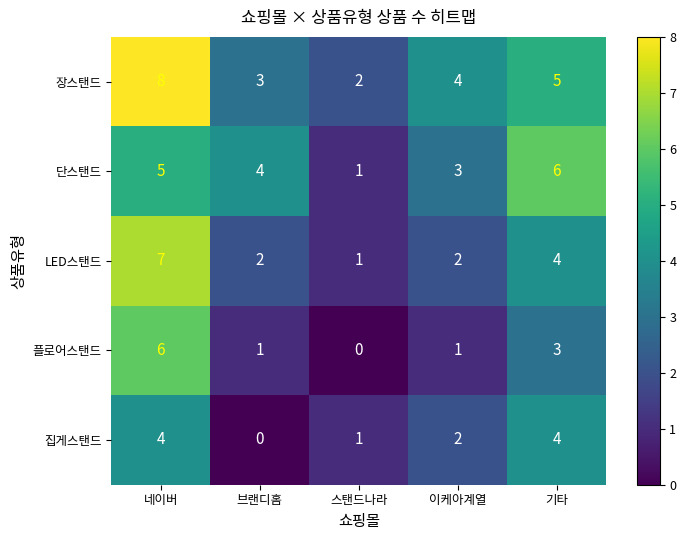

The 플로어스탠드 series shows 1 at 이케아계열. True or false?

True